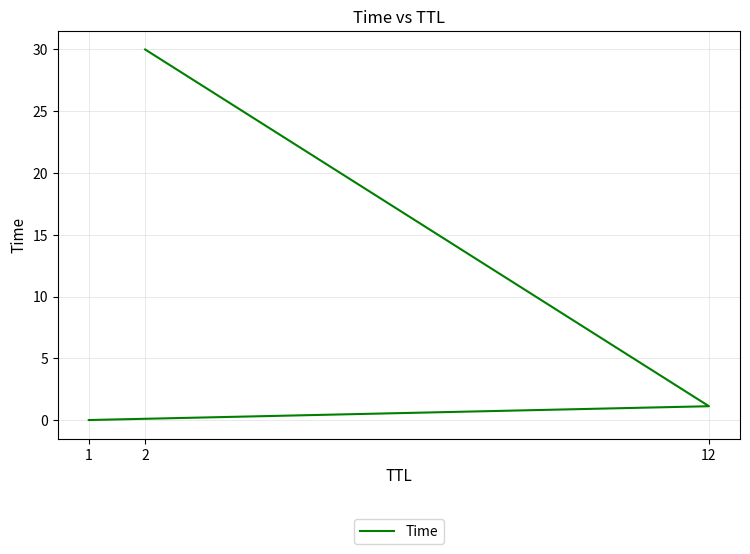

What is the greatest value displayed?

30.0